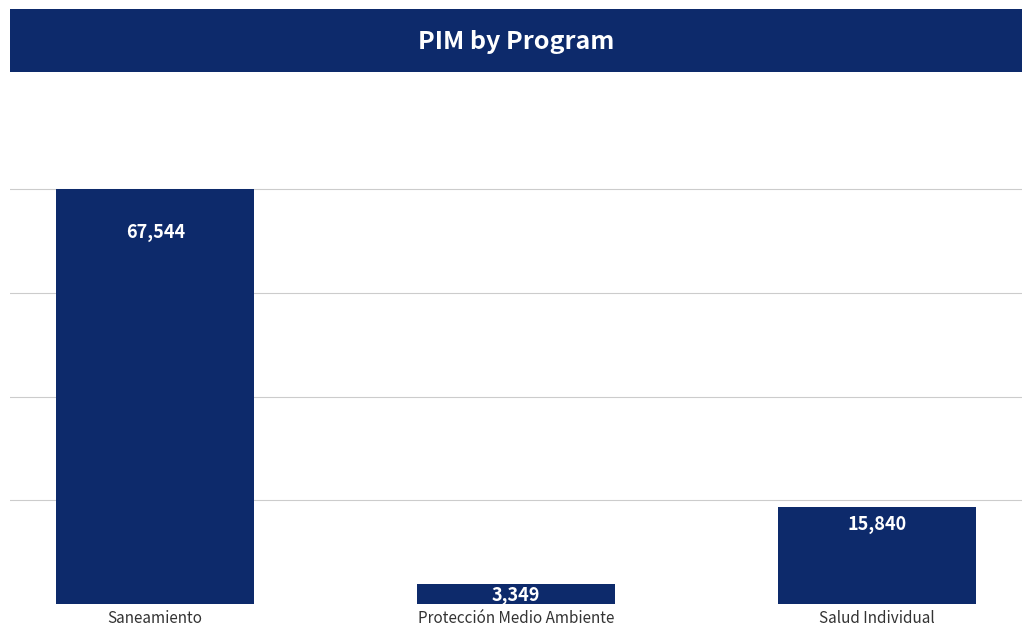

At which category does the chart reach its minimum across all series?

Protección Medio Ambiente